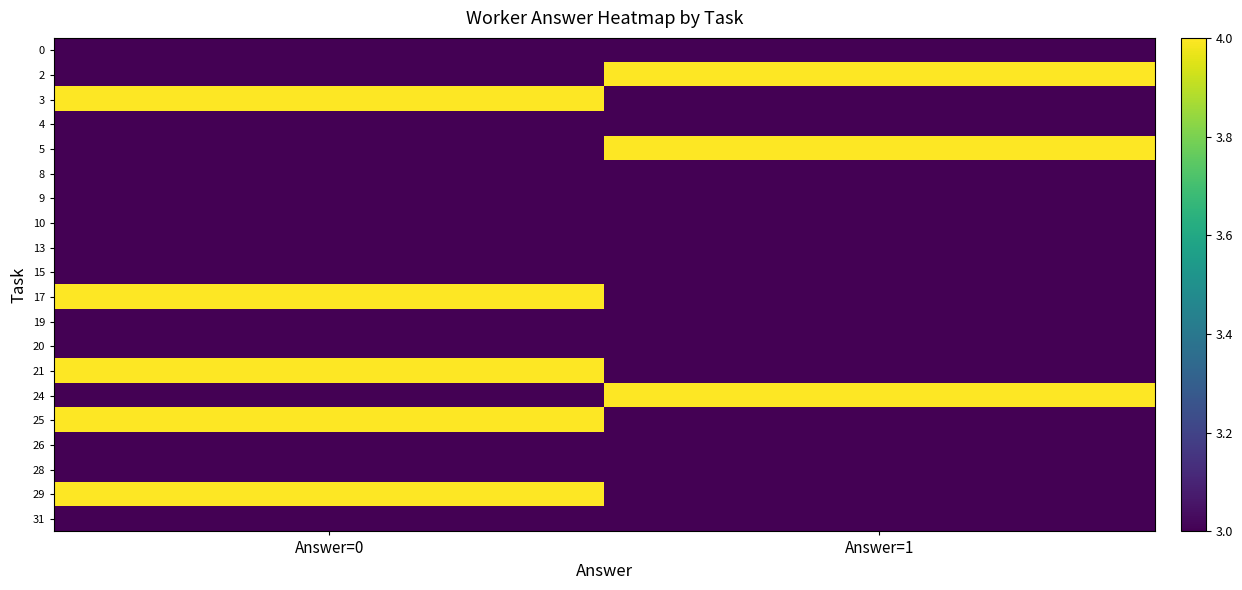

At which category is the sum across all series the highest?

Answer=0